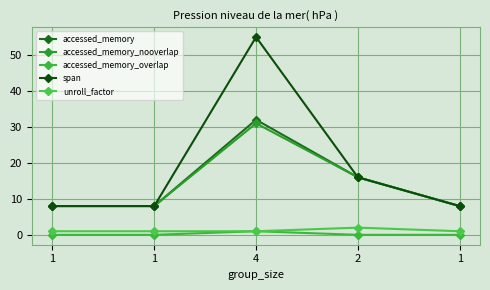

What are all the series names shown in the legend?

accessed_memory, accessed_memory_nooverlap, accessed_memory_overlap, span, unroll_factor